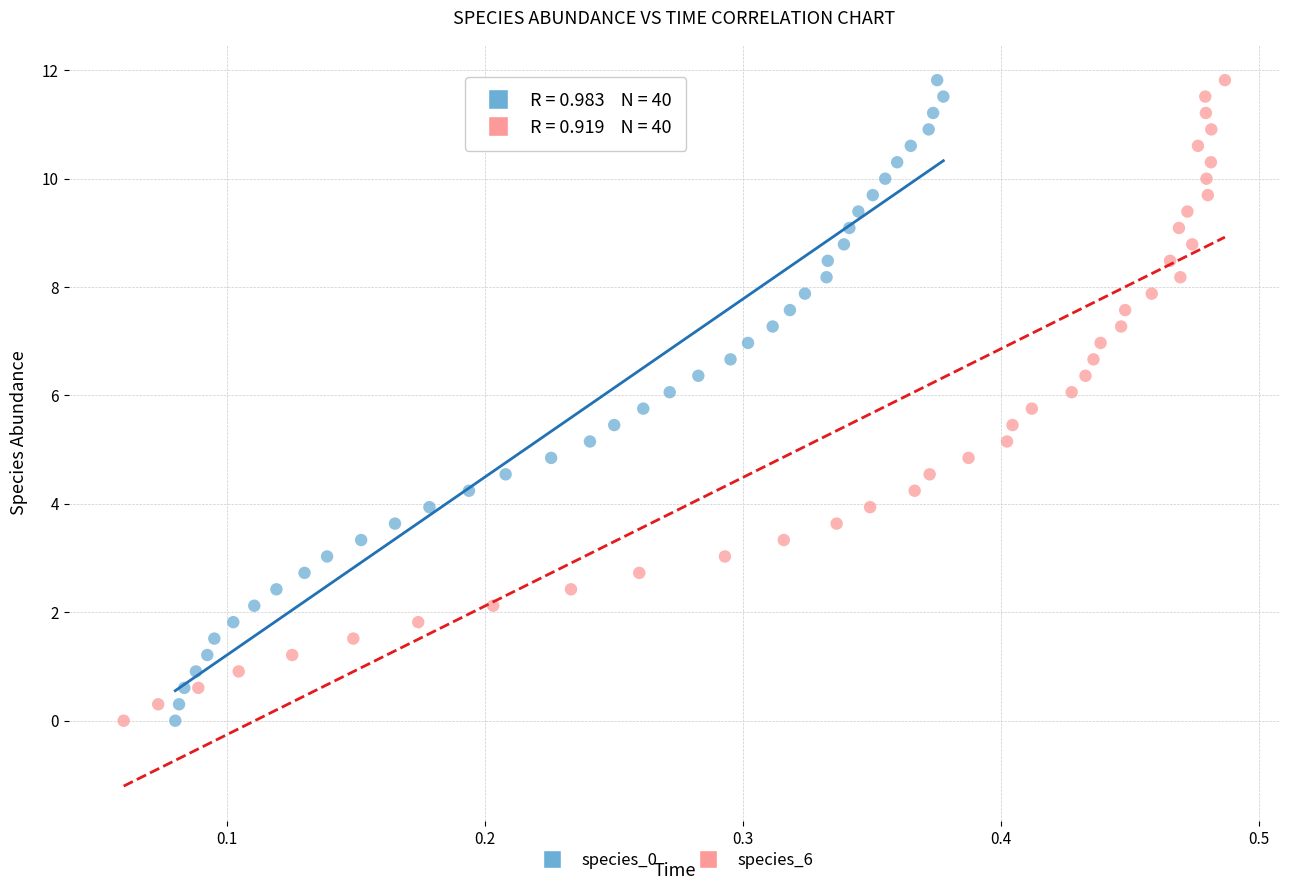

What are all the series names shown in the legend?

species_0, species_6